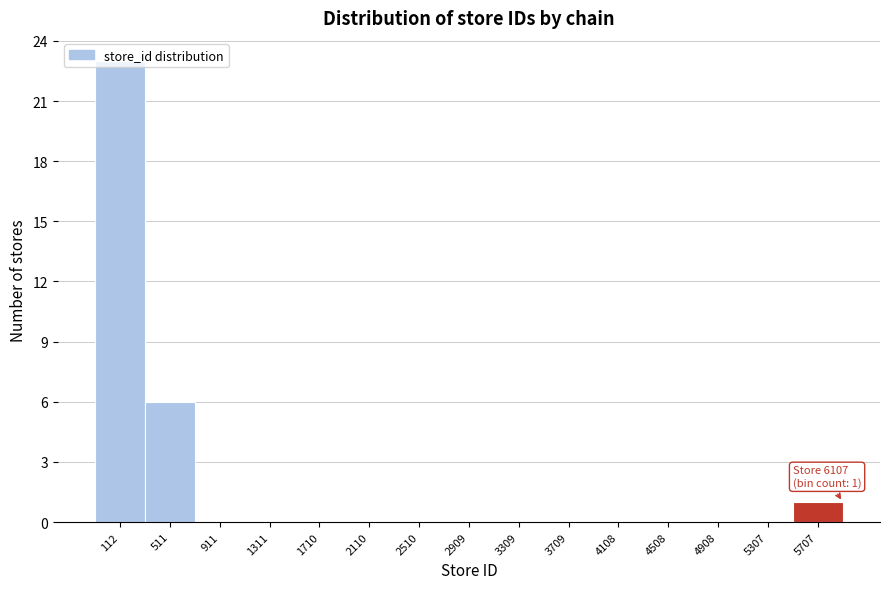

True or false: the data shows 38 at 112.

False